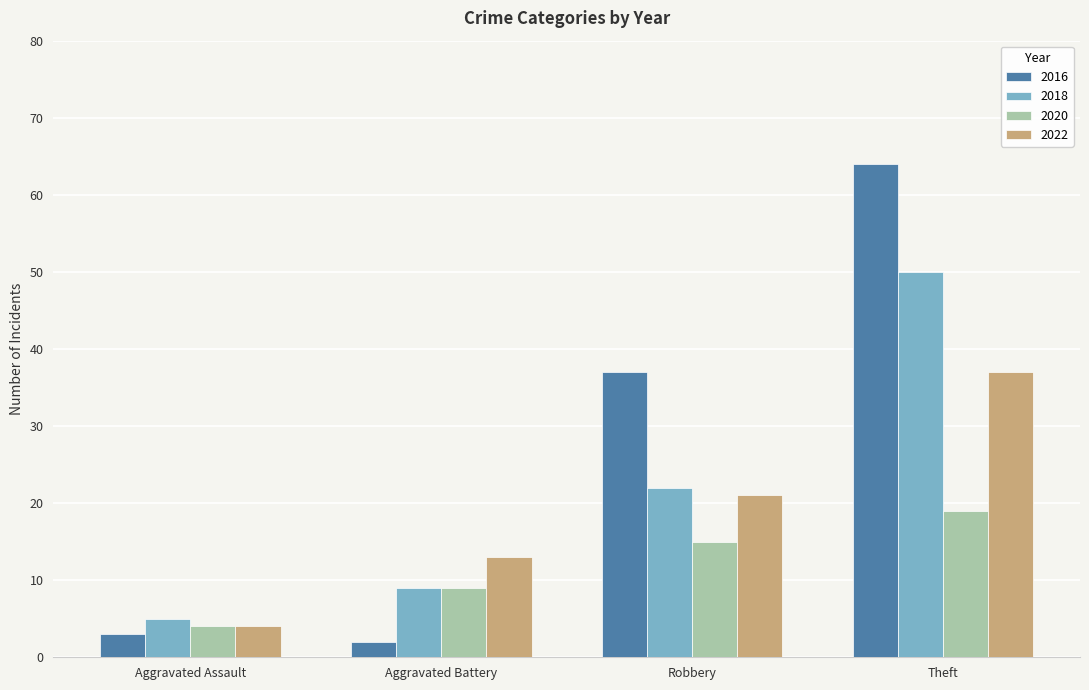

Which series changed the most between Aggravated Battery and Robbery?

2016